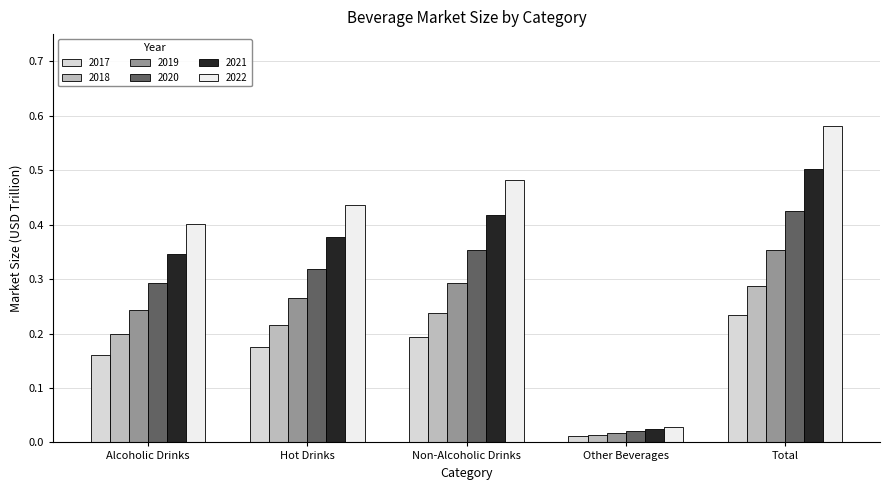

Rank the series by their average value, from lowest to highest.

2017, 2018, 2019, 2020, 2021, 2022